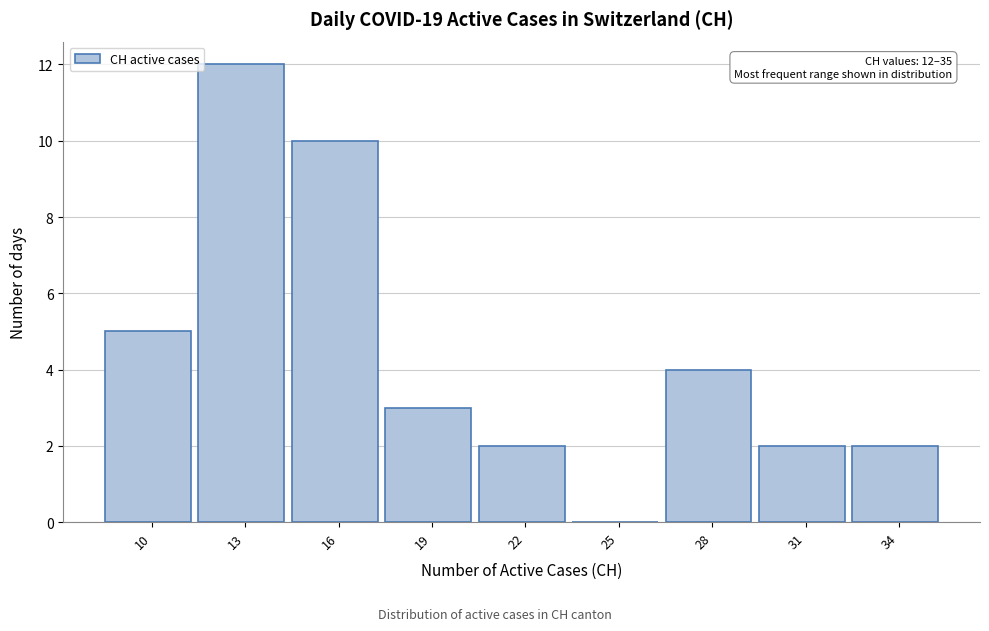

Reading left to right, transcribe all the data shown in this chart.

10=5	13=12	16=10	19=3	22=2	25=0	28=4	31=2	34=2